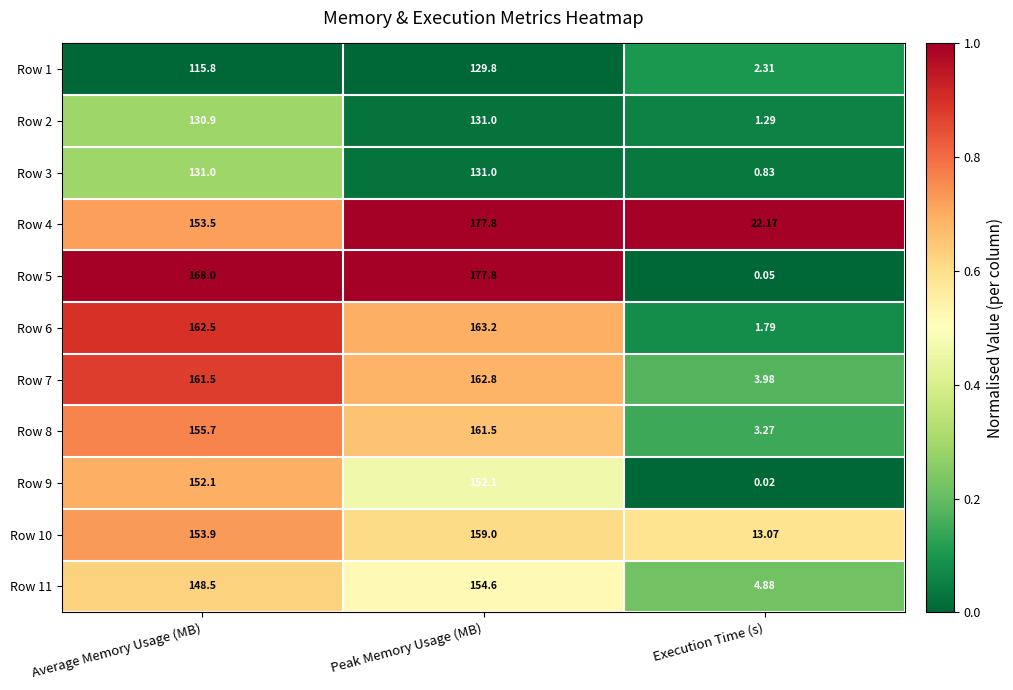

Is the value of Row 7 at Average Memory Usage (MB) greater than the value of Row 11 at Average Memory Usage (MB)?

Yes